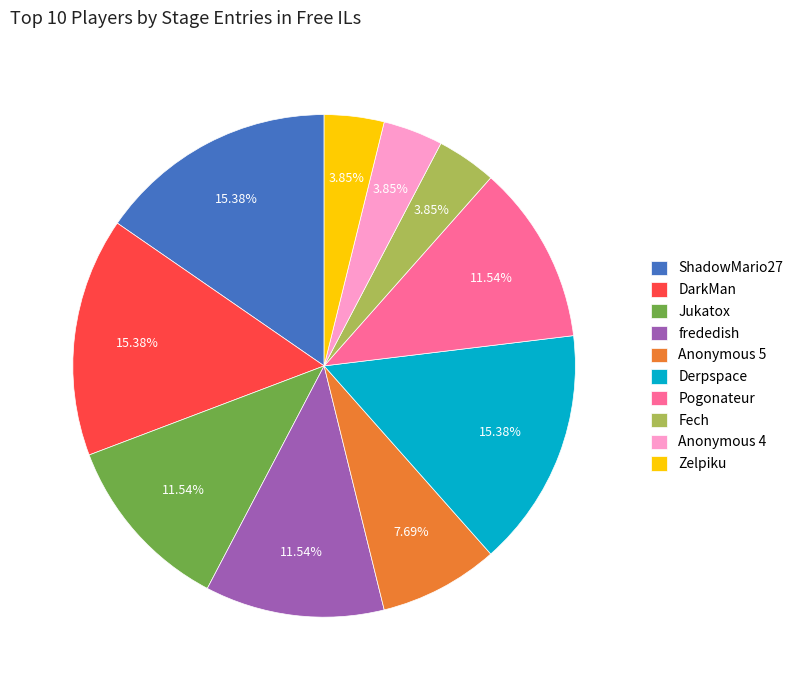

To the nearest percent, what is the average slice percentage?

10%